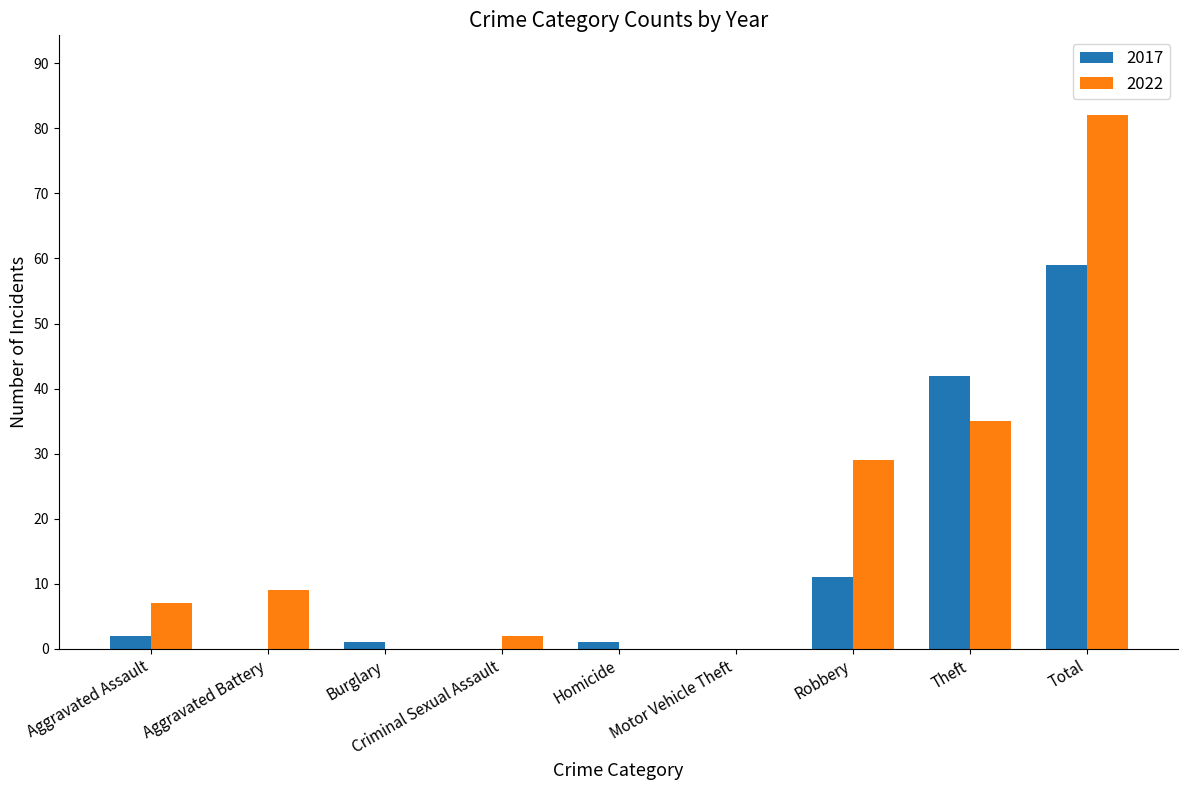

True or false: 2017 has a value of 79 at Total.

False